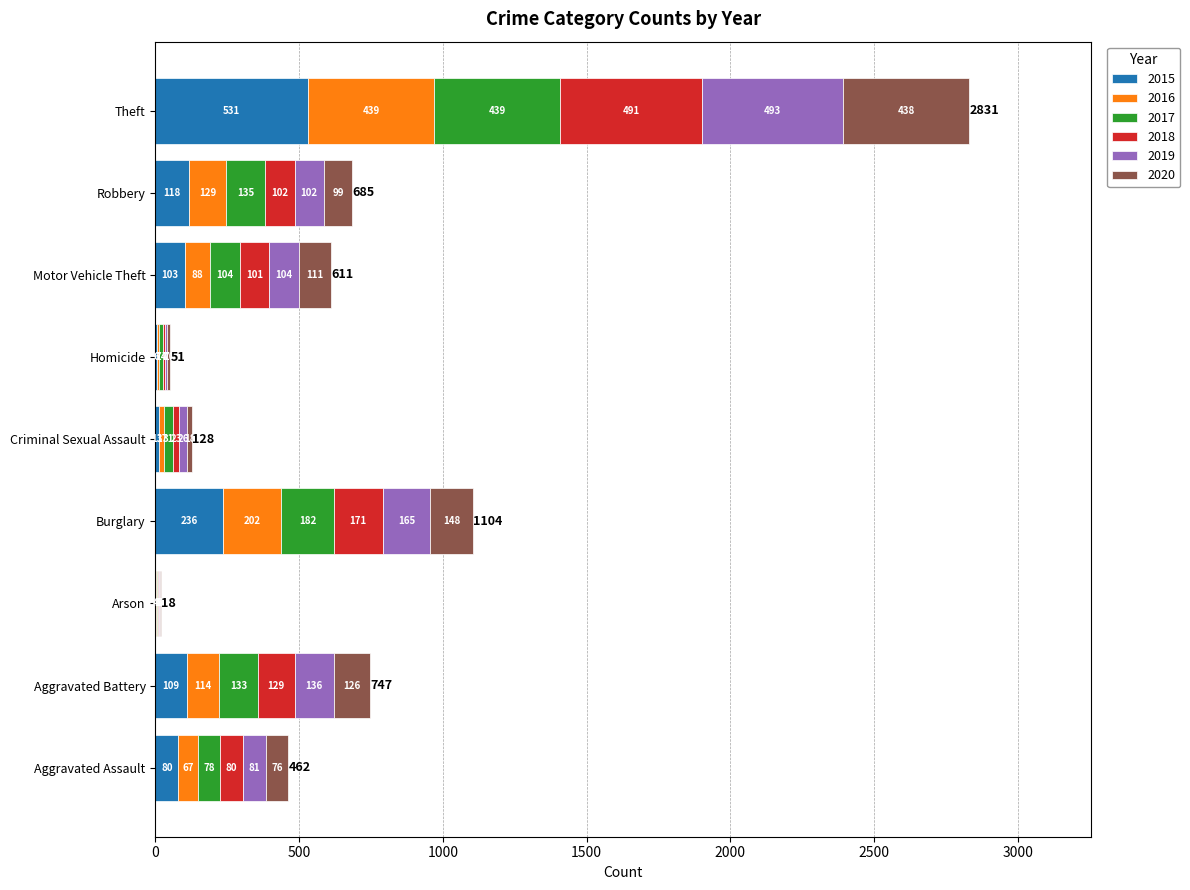

The value of 2015 at Theft is 531. True or false?

True